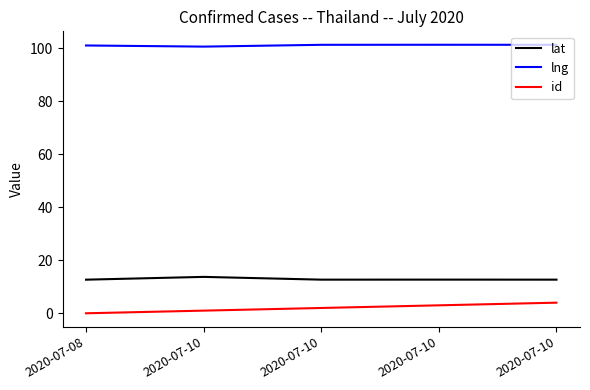

What is the value of the lat point at the 1st from the left?

12.7